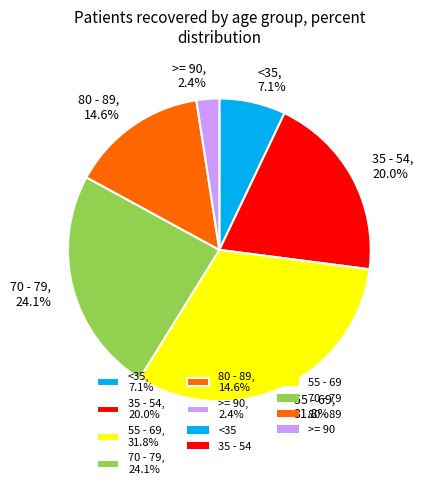

How much of the chart is everything except 55 - 69, 31.8%?

68.2%